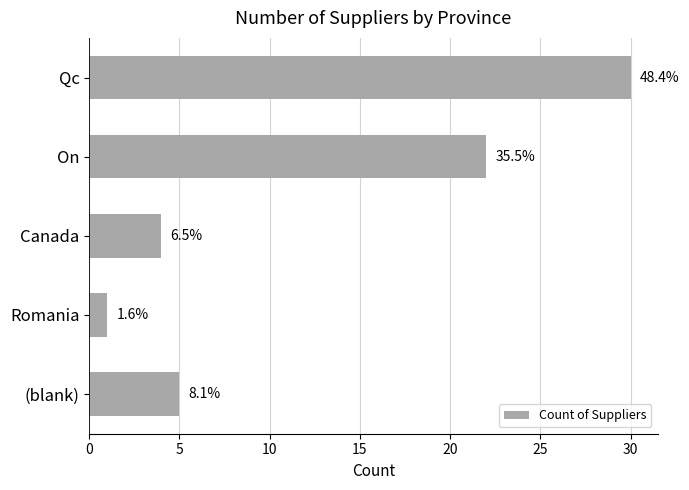

How many bars are there in total?

5